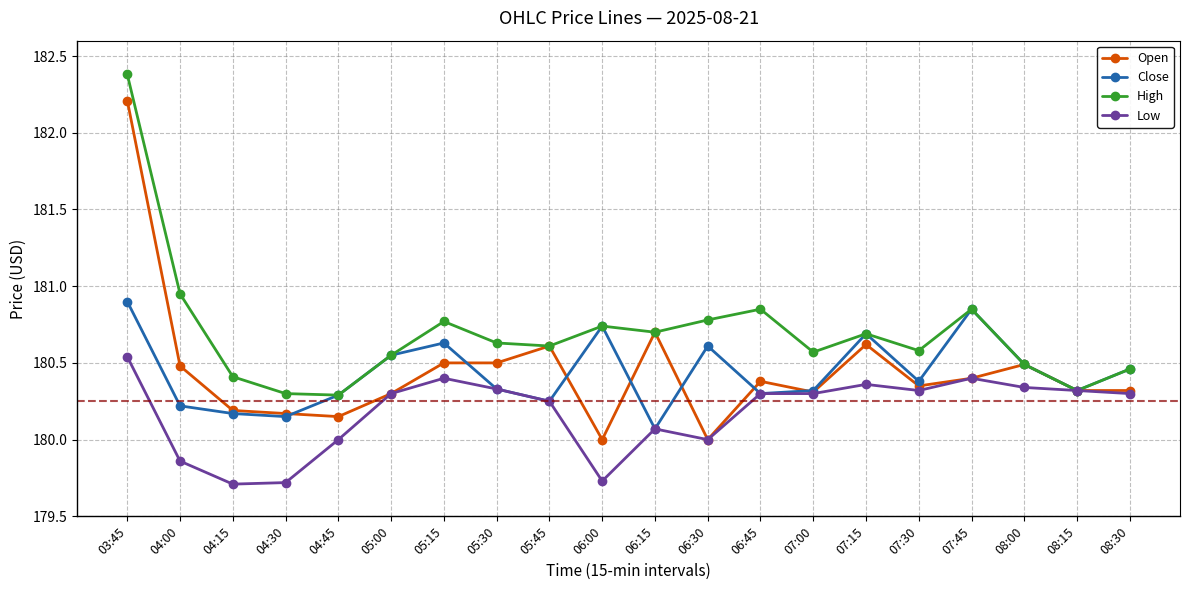

What is the difference between the maximum and minimum values in the High series?

2.1